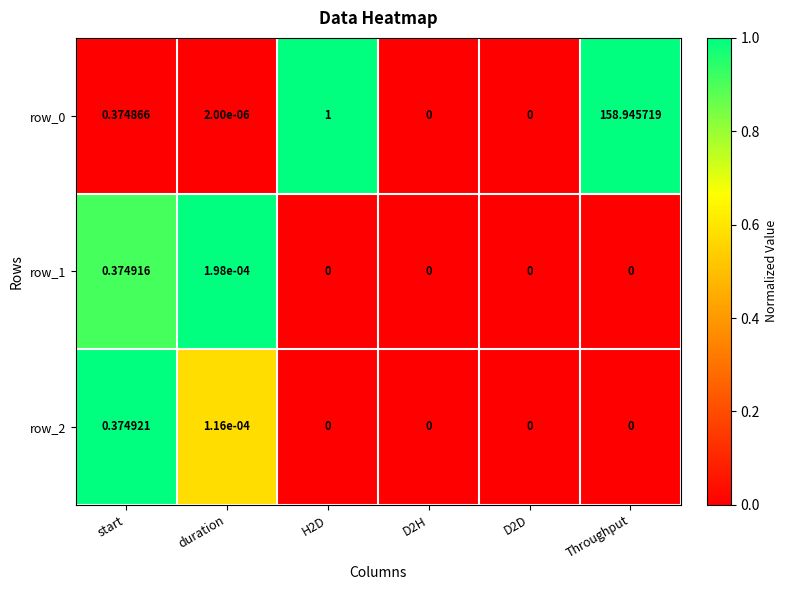

At which category is the sum across all series the highest?

Throughput